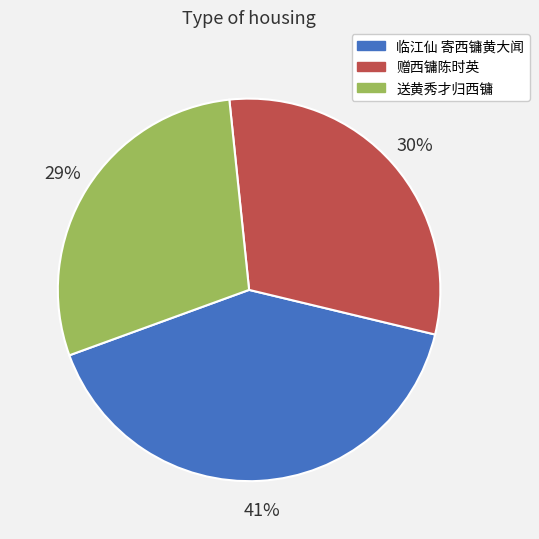

Between 赠西镛陈时英 and 送黄秀才归西镛, which is larger?

赠西镛陈时英